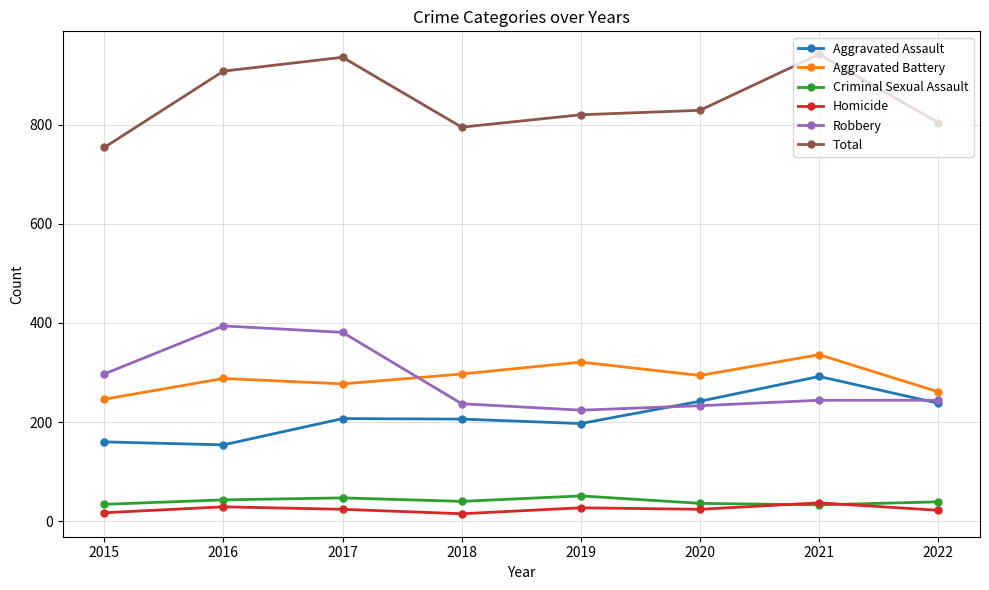

Does the chart have visible grid lines?

Yes